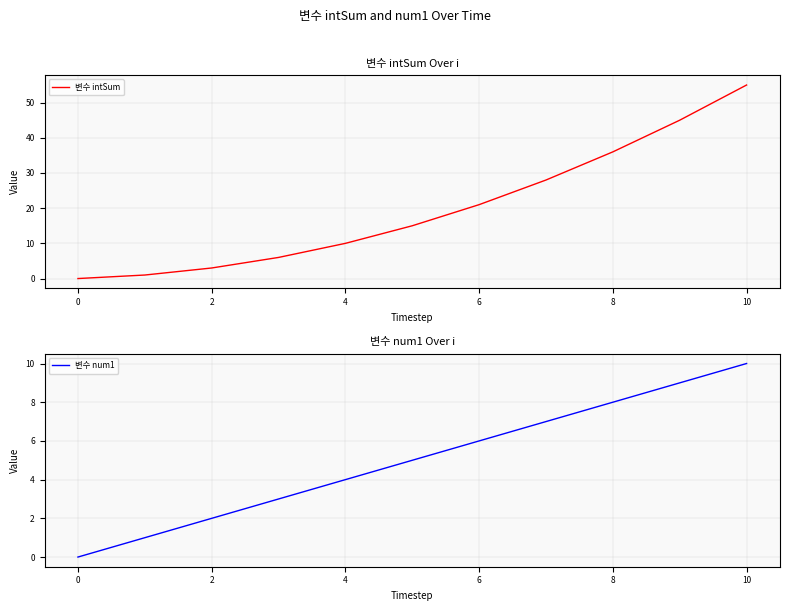

What are all the series names shown in the legend?

변수 intSum, 변수 num1